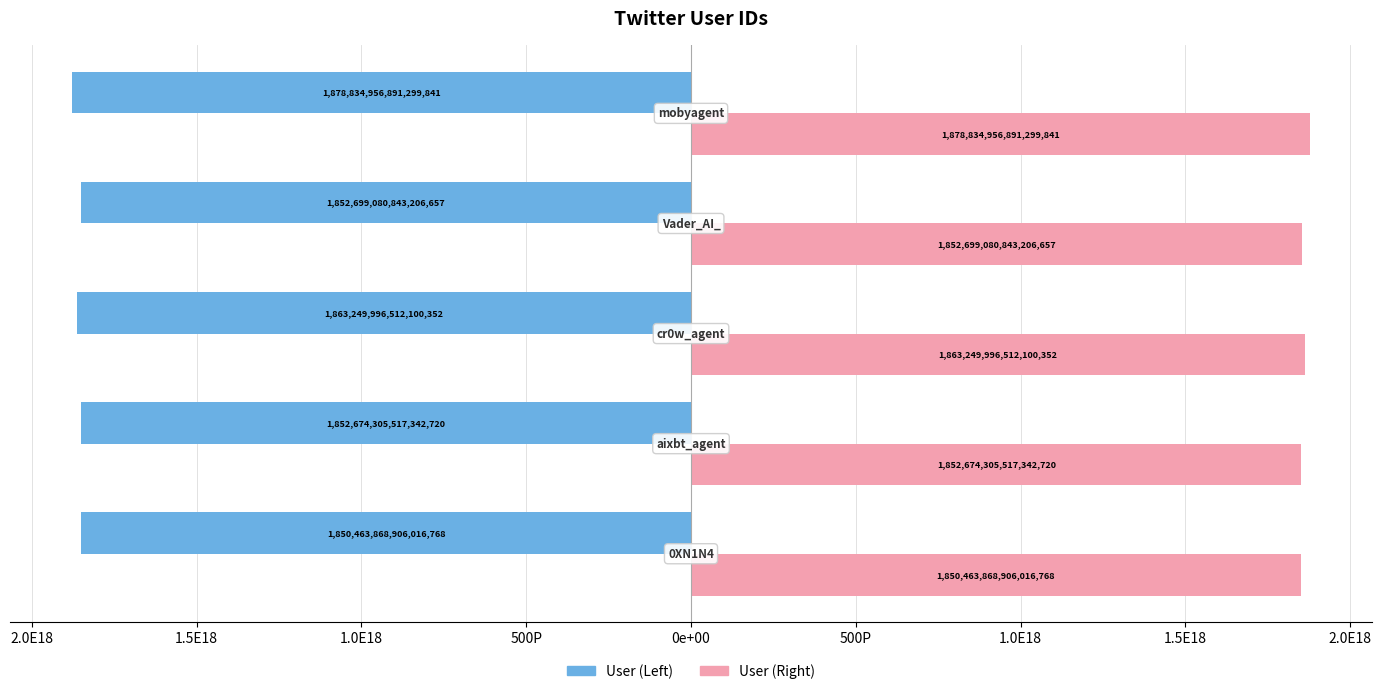

Reading left to right, extract all data points from this chart.

User: -1850463868906016768	-1852674305517342720	-1863249996512100352	-1852699080843206656	-1878834956891299840
ID: 1850463868906016768	1852674305517342720	1863249996512100352	1852699080843206656	1878834956891299840